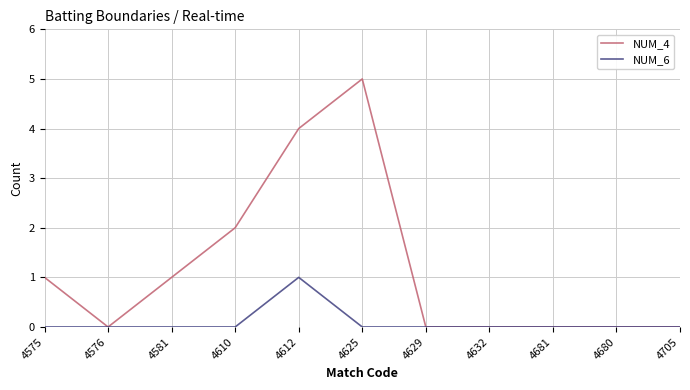

The value of NUM_6 at 4576 is -1. True or false?

False